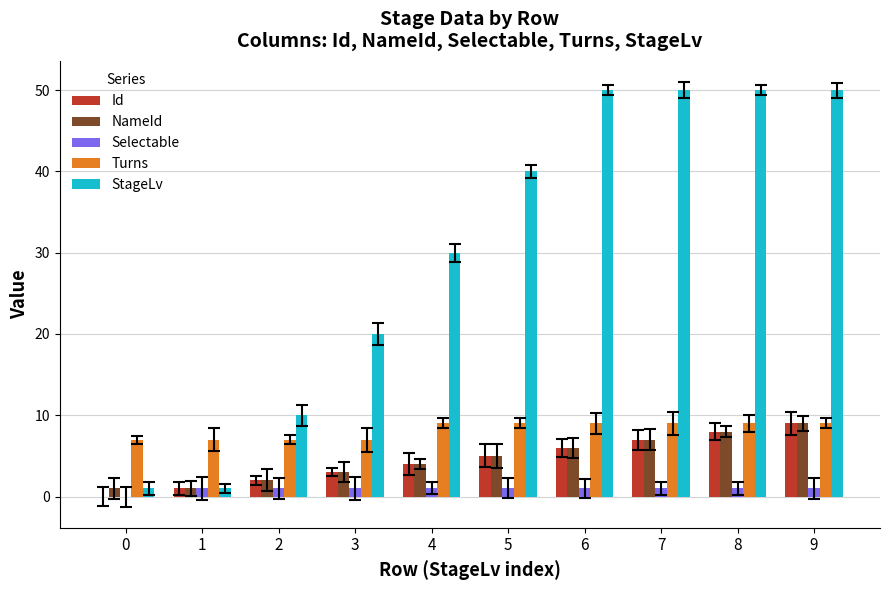

Count the StageLv values in the range 10 to 50.

8